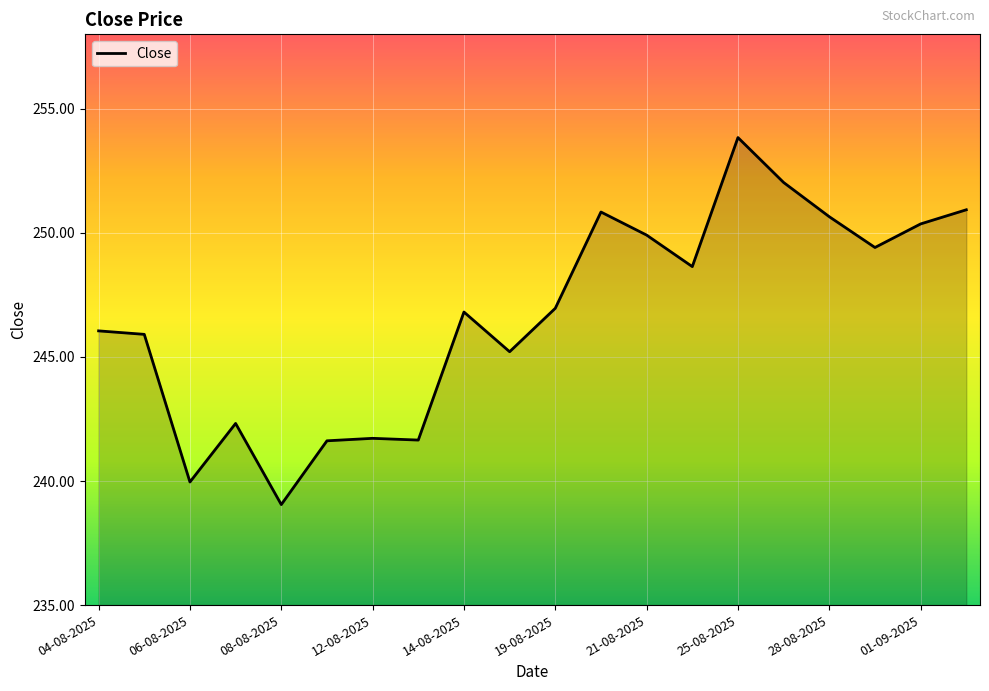

How many interior local valleys (lower than both neighbors) does the data have?

6